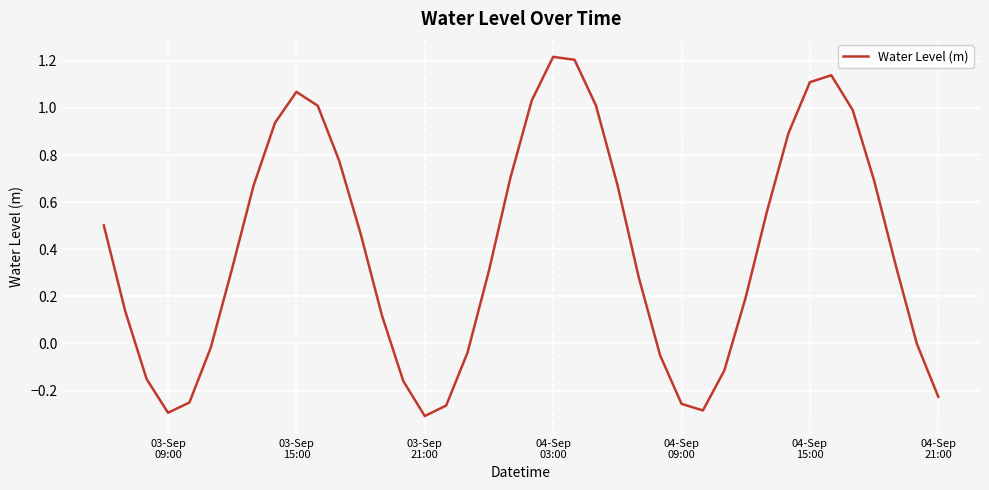

What is the difference between the maximum and minimum values?

1.5